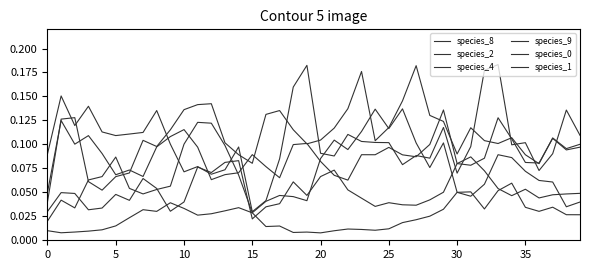

Does the chart have visible grid lines?

No